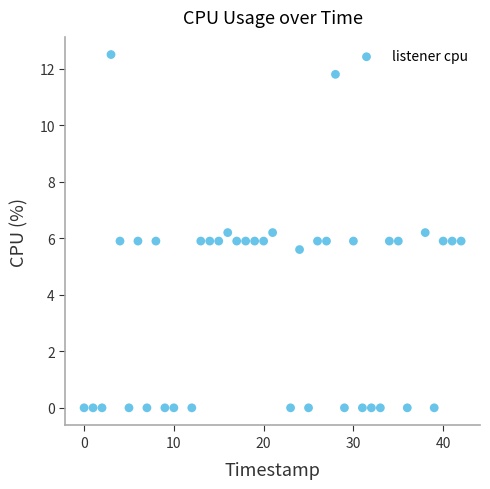

What is the range of X values (max minus min)?

42.0